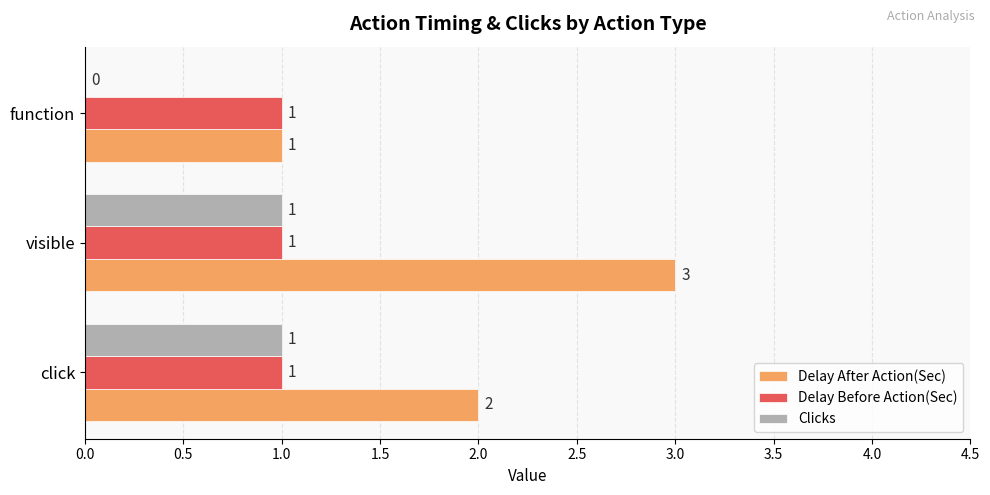

Between visible and function, which series saw the biggest shift?

Delay After Action(Sec)